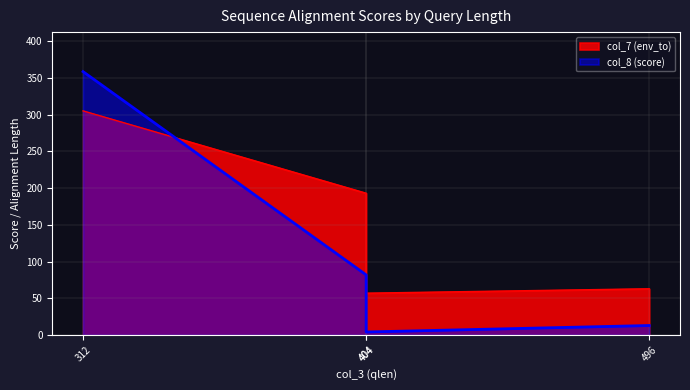

What are all the series names shown in the legend?

col_7 (env_to), col_8 (score)